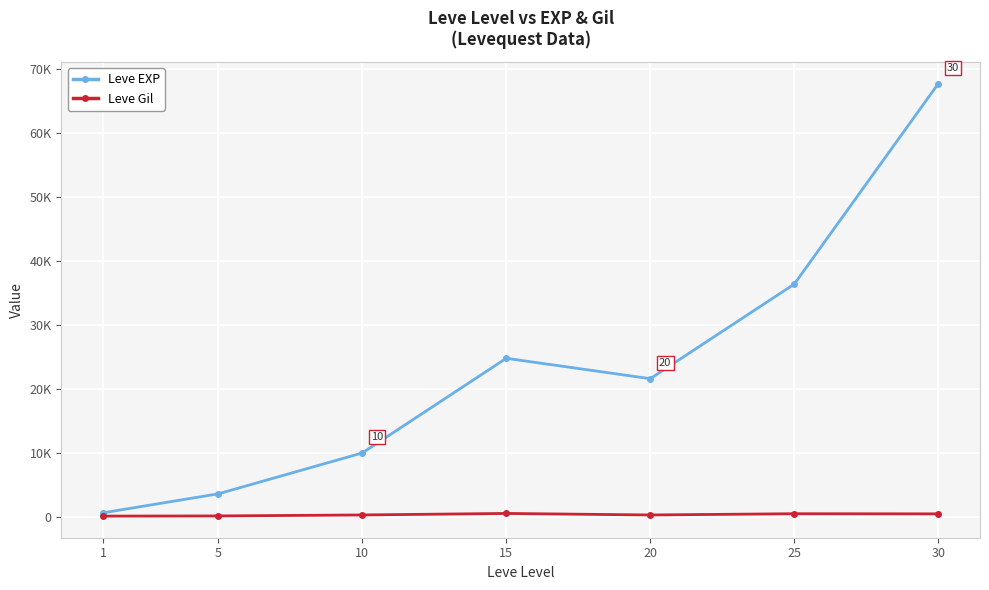

Which category has the lowest value in the Leve EXP series?

1